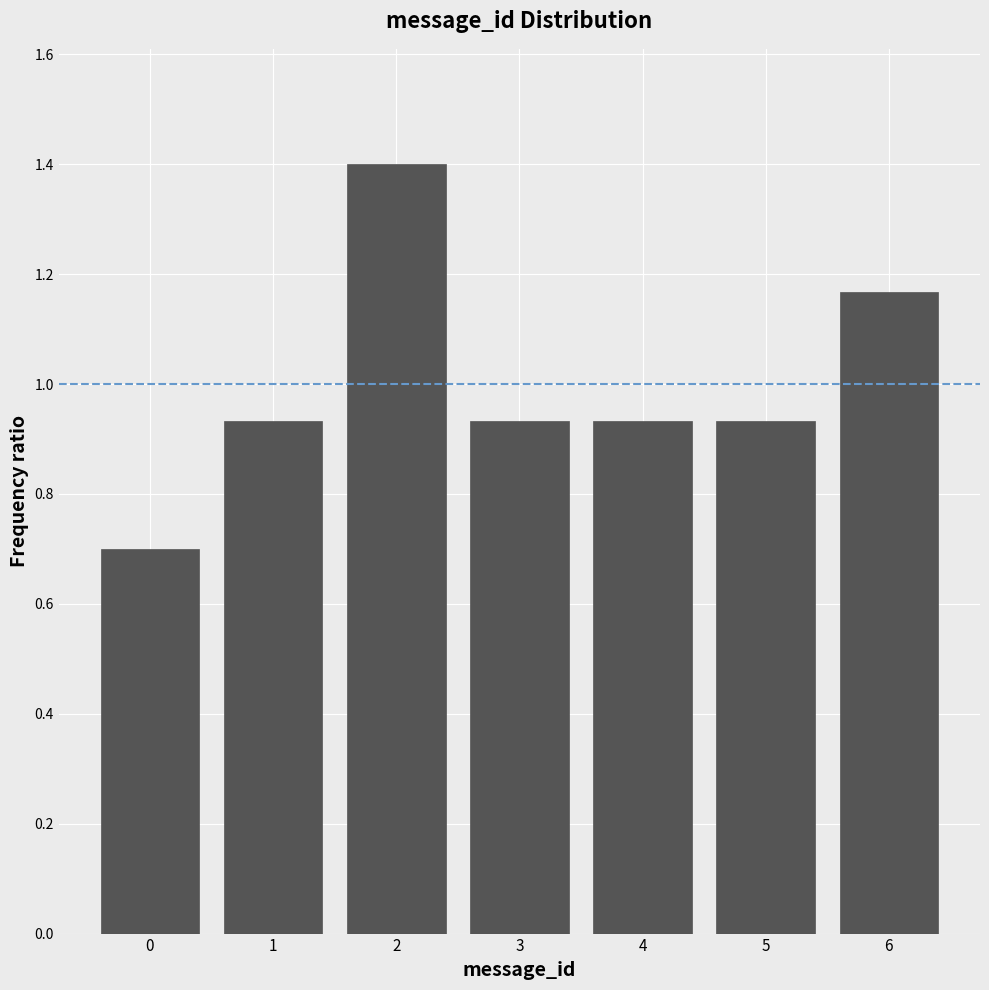

What is the value of the 3rd bar from the left?

1.4